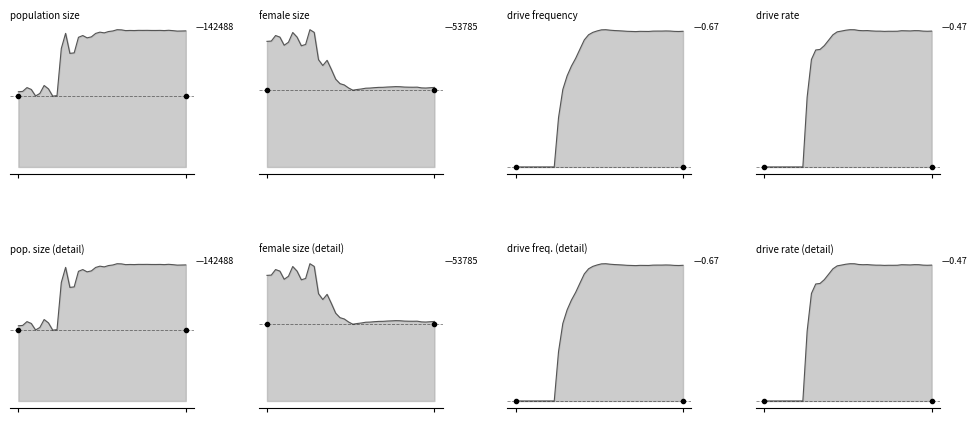

Which category has the lowest value in the rate_dr series?

1